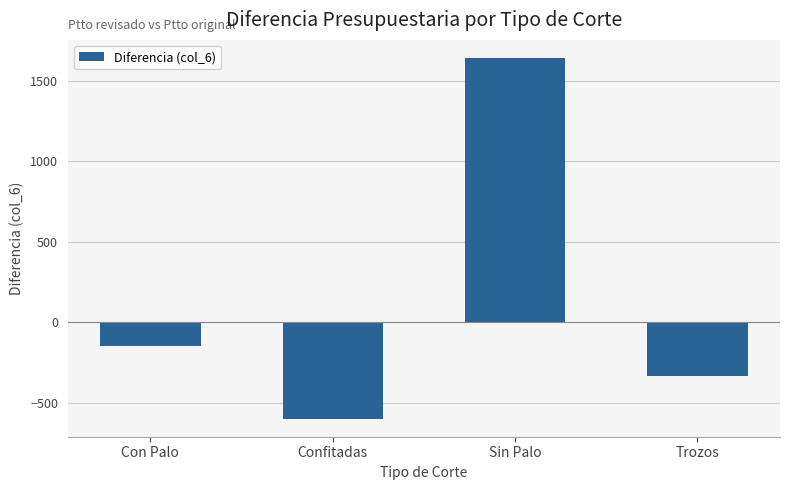

Rank the categories by value from highest to lowest.

Sin Palo, Con Palo, Trozos, Confitadas